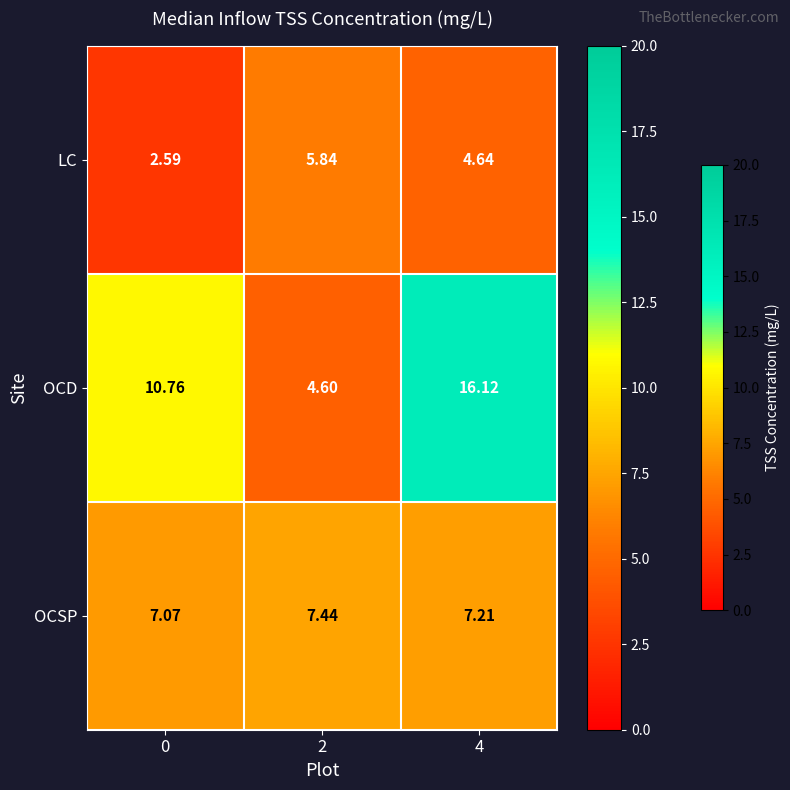

Which series changed the most between 0 and 4?

OCD